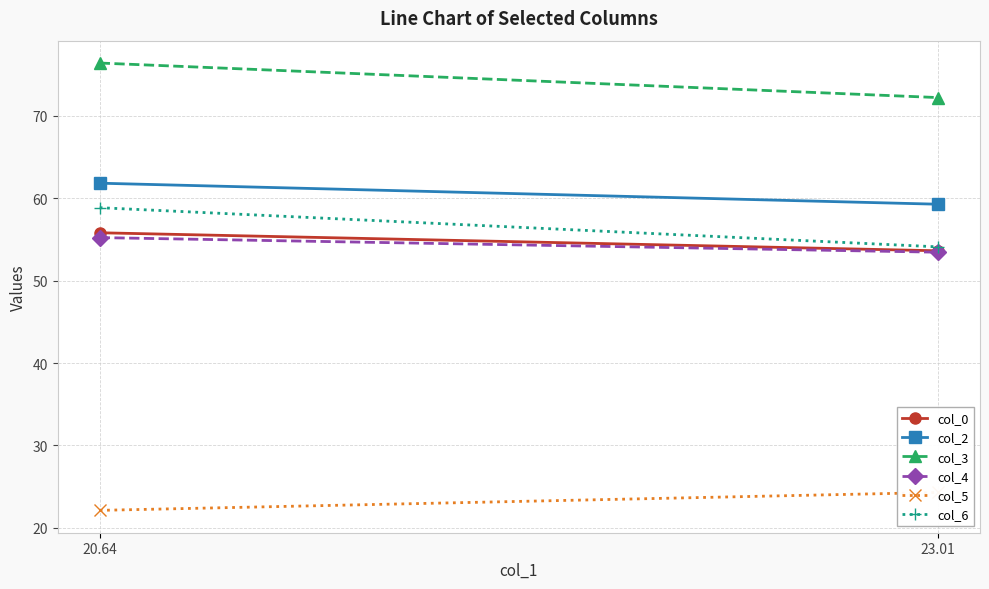

Is it true that col_2 equals 59.3 at 23.01?

True